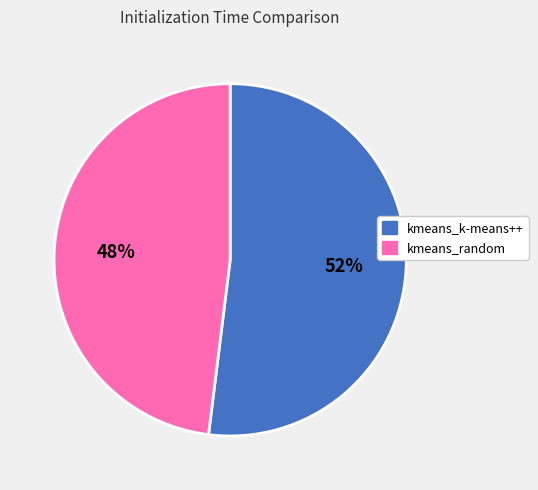

Which category has the biggest portion of the pie?

kmeans_k-means++